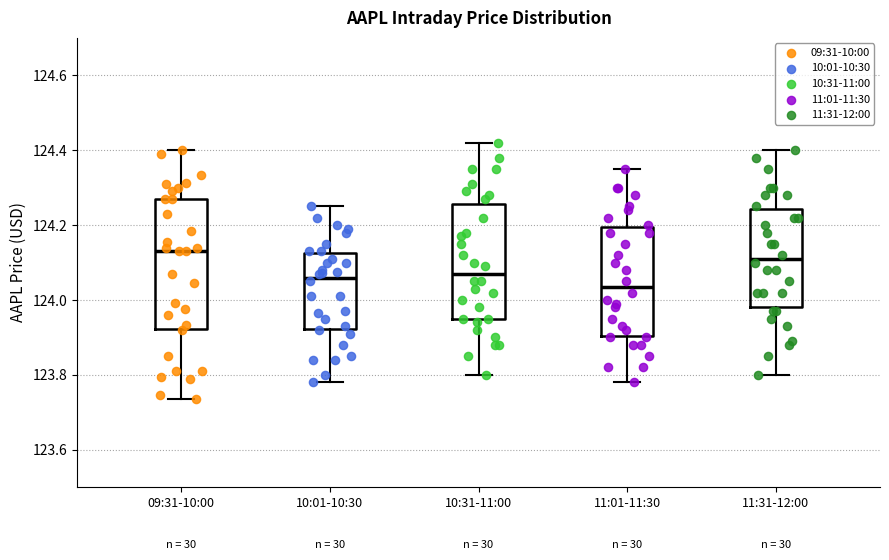

Which box is the tallest, from its lower edge to its upper edge?

09:31-10:00